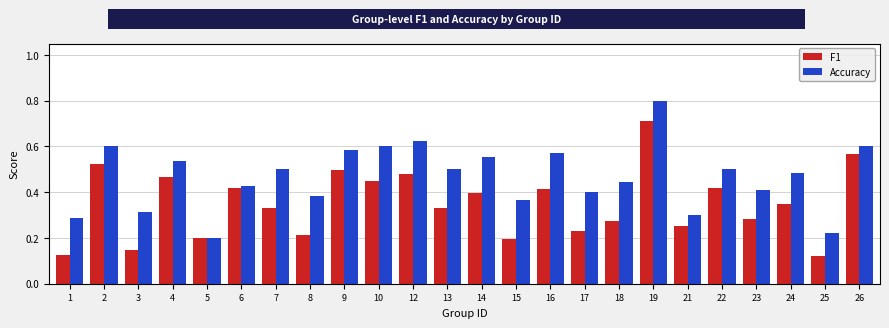

List the series in order of their peak value, lowest first.

F1, Accuracy